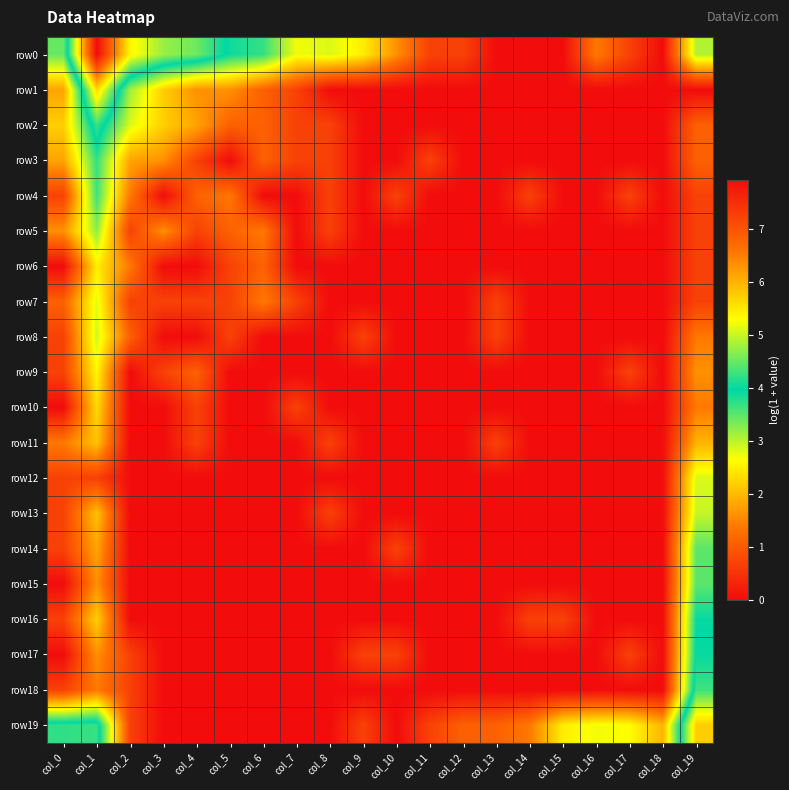

At which category is the sum across all series the highest?

col_1